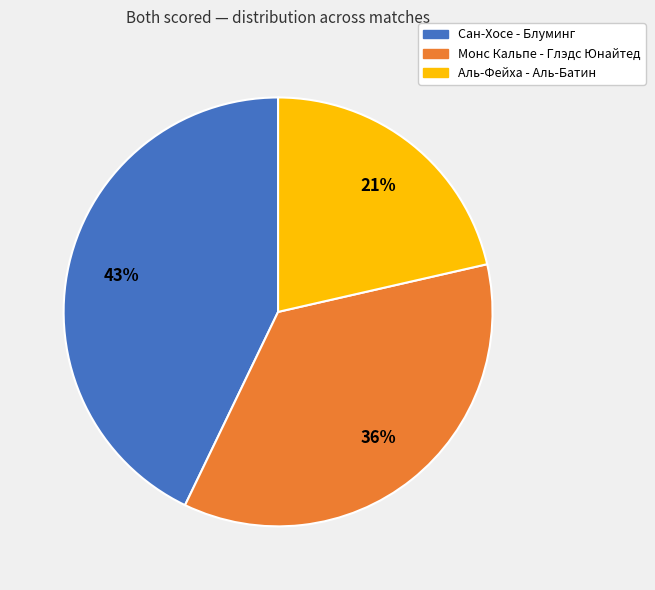

Approximately how many times larger is the value at Сан-Хосе - Блуминг compared to Аль-Фейха - Аль-Батин?

2.0